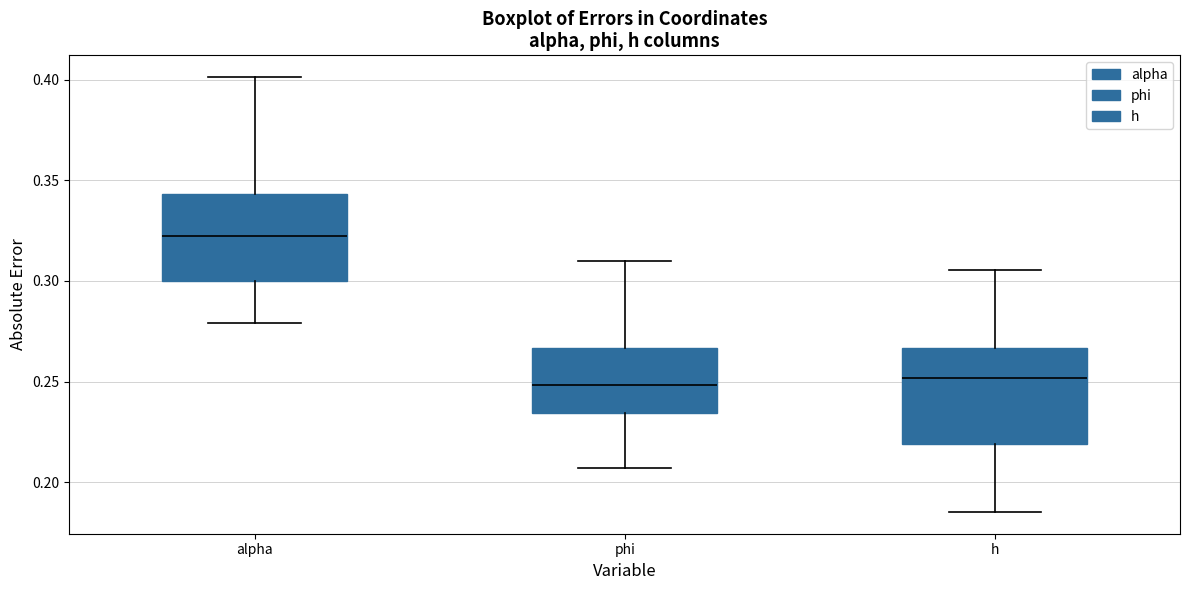

Where is the lower edge of the box for alpha on the y-axis? The values are not printed on the chart, so give them approximately, as read against the axis.

0.300